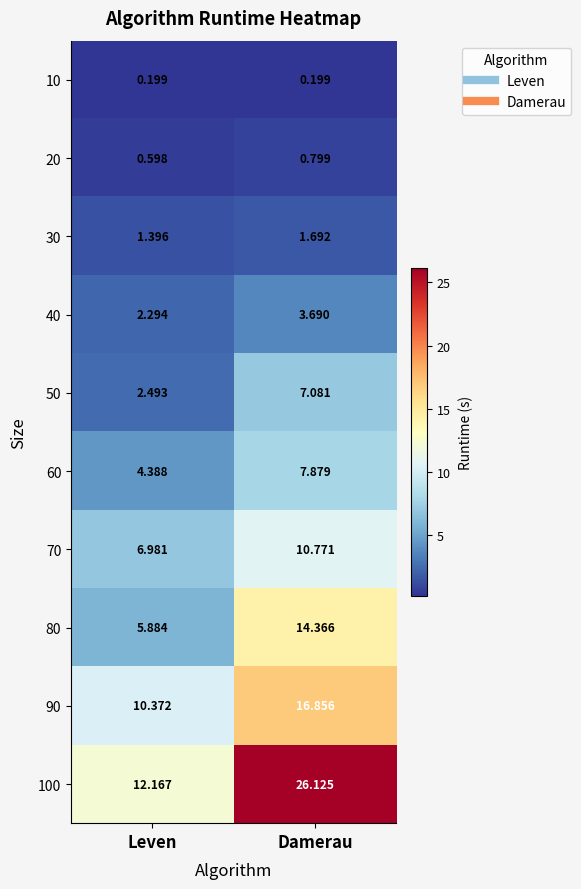

Which series has the largest range (max minus min)?

100